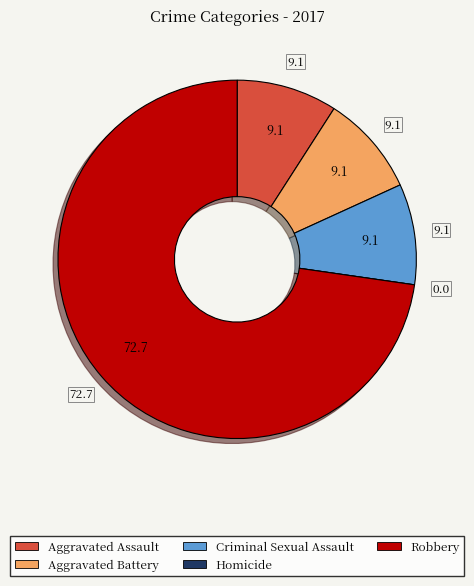

Is Aggravated Assault the majority of the pie?

No